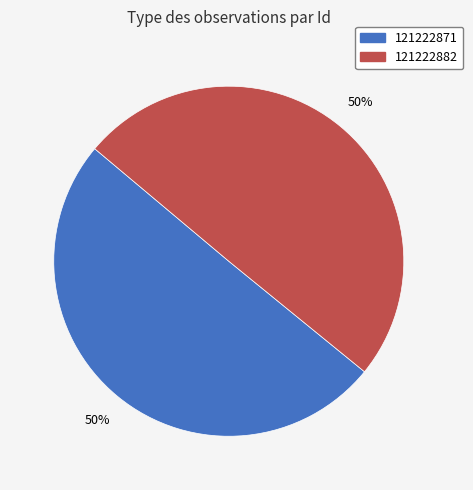

To the nearest percent, what percentage of the pie is 121222871?

50%